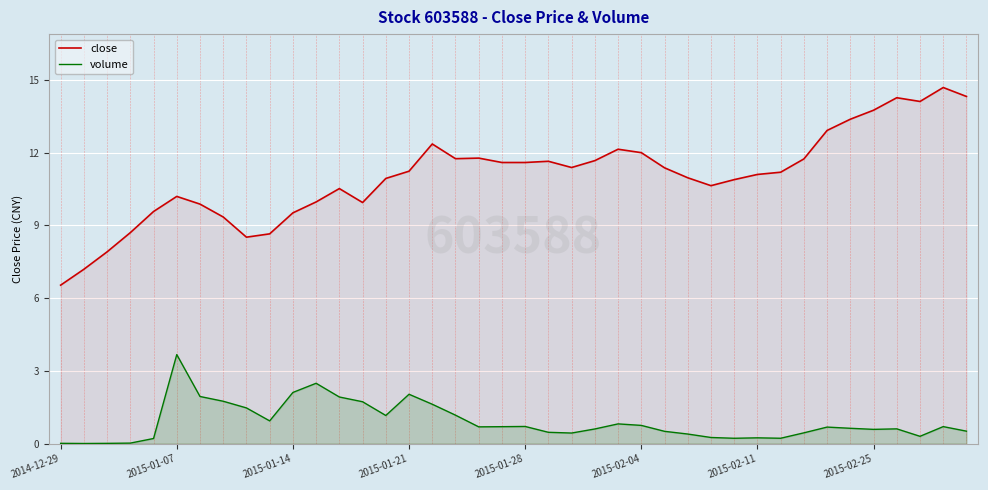

What is the maximum value for volume?

3.7